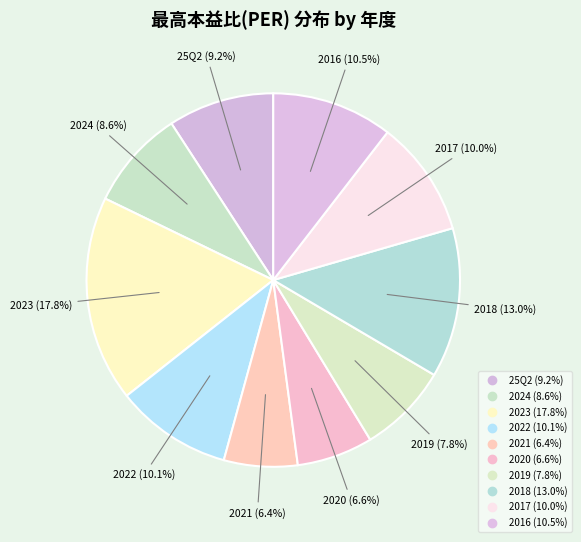

Count the number of slices in the pie.

10